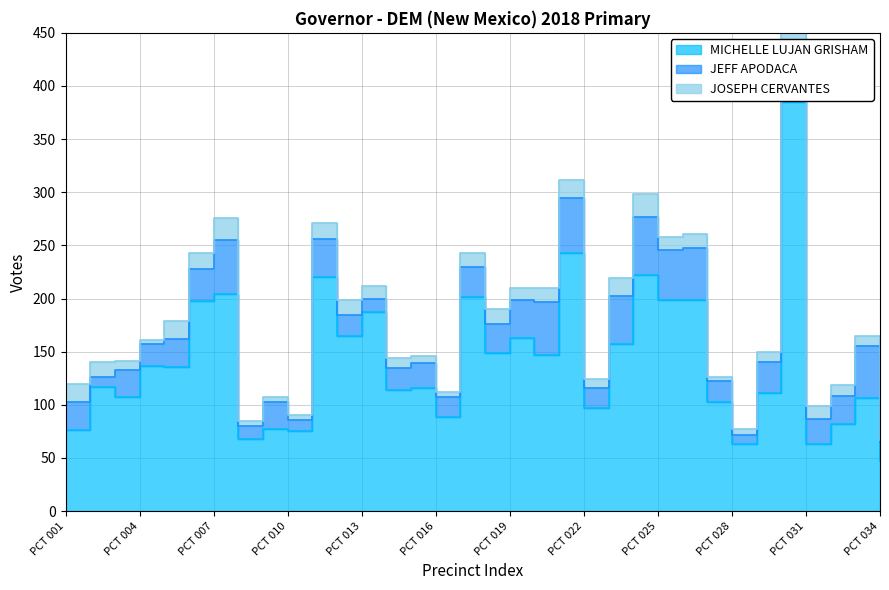

Reading right to left, extract all data points from this chart.

MICHELLE LUJAN GRISHAM: 47	106	82	63	385	111	63	103	199	199	222	157	97	243	147	163	149	201	89	116	114	187	165	220	75	77	68	204	198	136	137	107	117	76
JEFF APODACA: 18	49	26	24	47	29	9	19	49	47	55	45	19	52	50	36	27	29	18	23	21	13	20	36	11	26	12	51	30	26	20	26	9	27
JOSEPH CERVANTES: 2	10	11	12	23	10	5	4	13	12	21	17	8	17	13	11	14	13	5	7	9	12	14	15	4	4	5	21	15	17	4	8	14	17